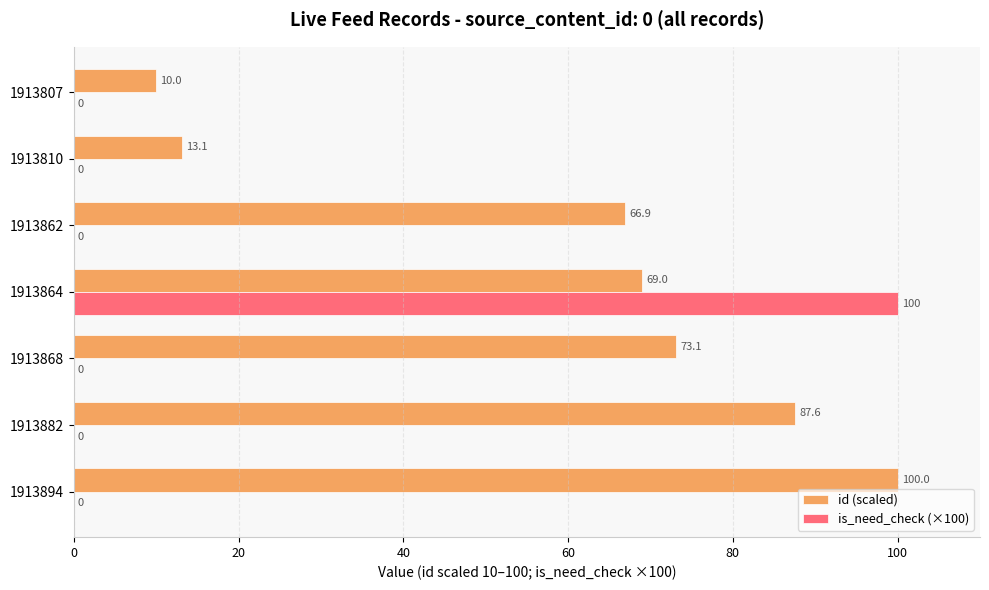

What is the greatest value displayed?

100.0